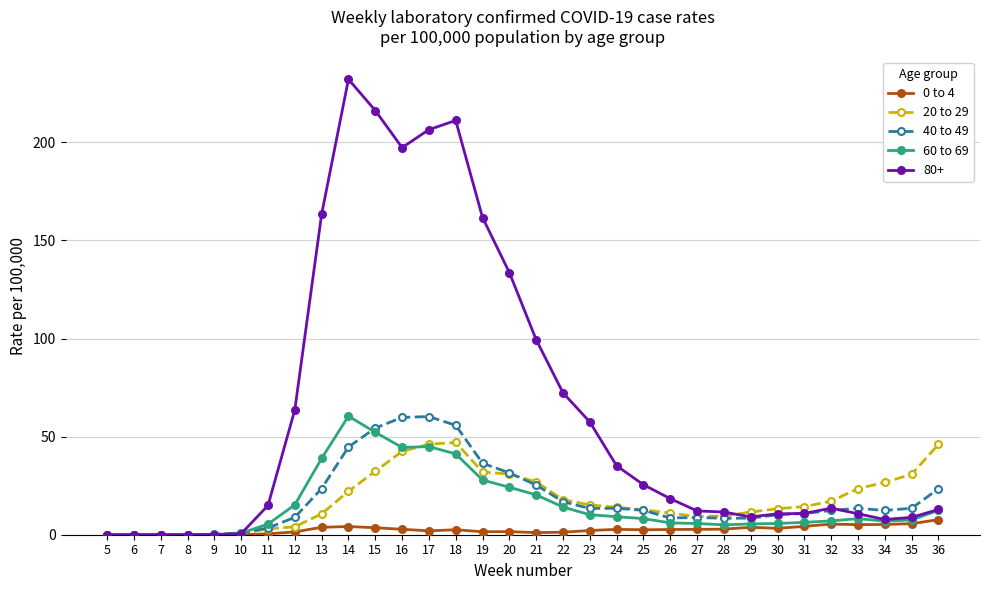

True or false: 0 to 4 has more than 2 interior local peaks.

True